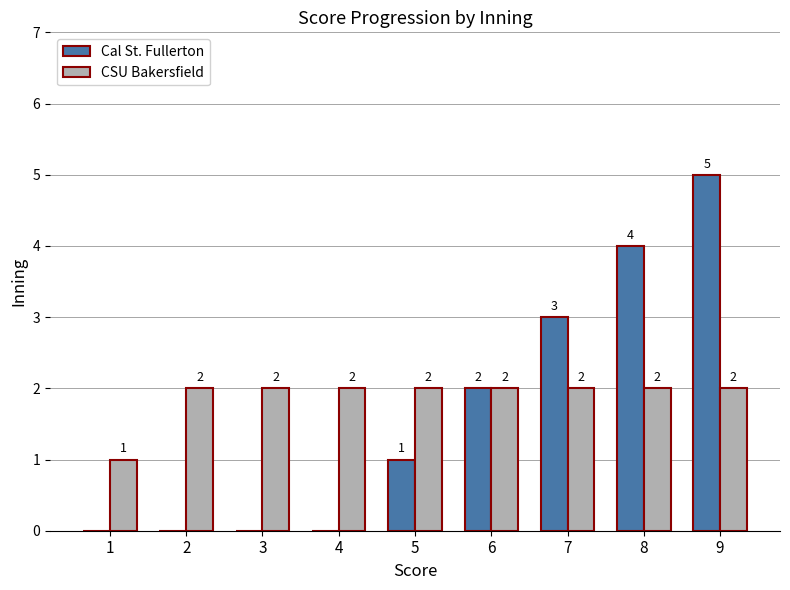

Reading right to left, list all the values displayed in this chart.

Cal St. Fullerton: 5	4	3	2	1	0	0	0	0
CSU Bakersfield: 2	2	2	2	2	2	2	2	1